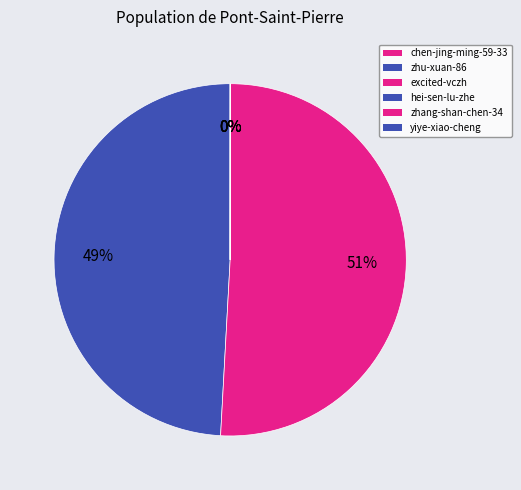

What percentage is NOT represented by zhu-xuan-86?

50.9%